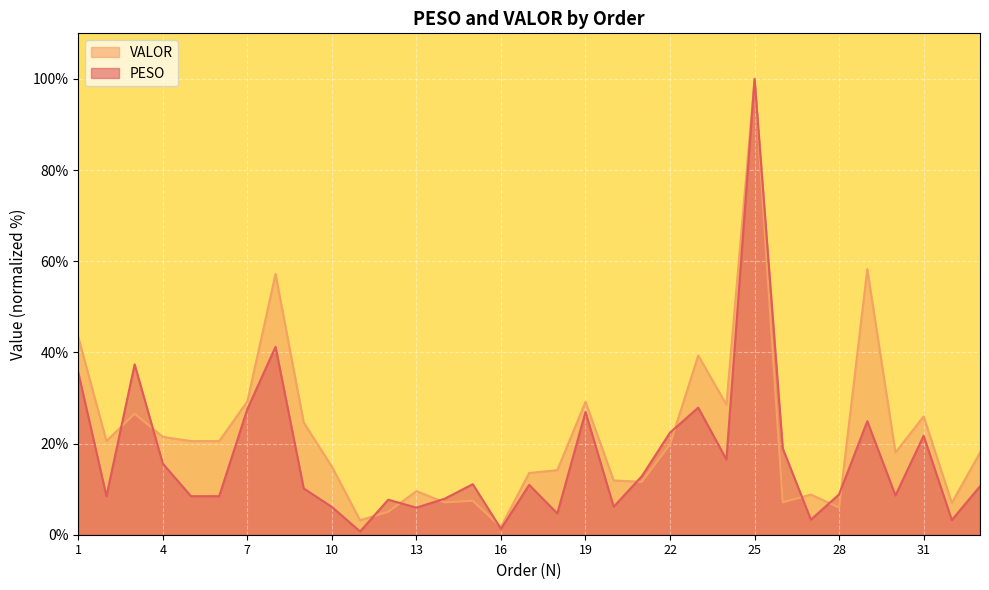

What is the difference between the maximum and second lowest values in the VALOR series?

96.8